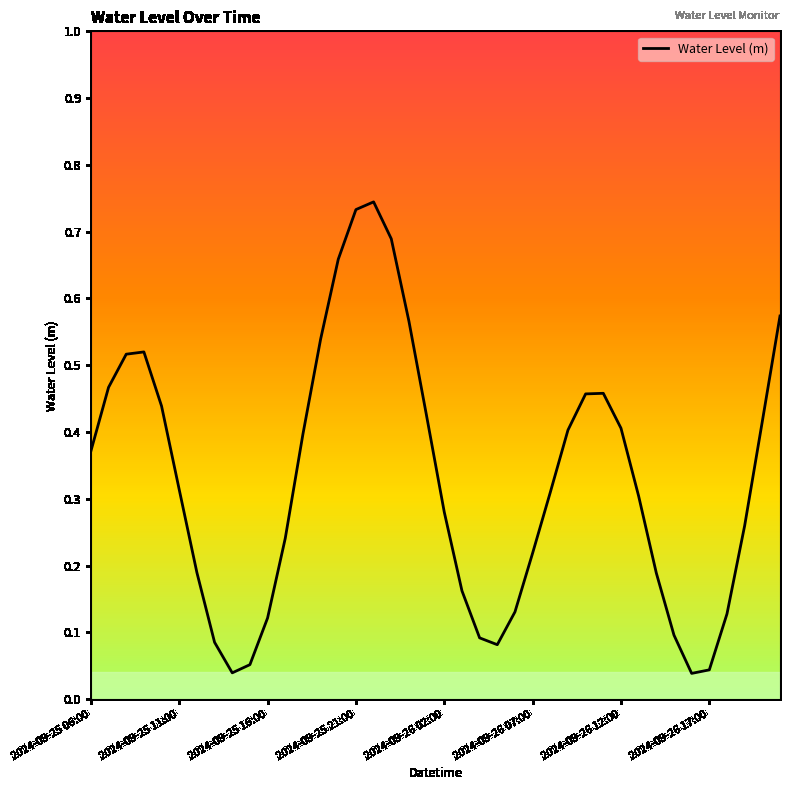

Does the chart display data point markers on the line(s)?

No